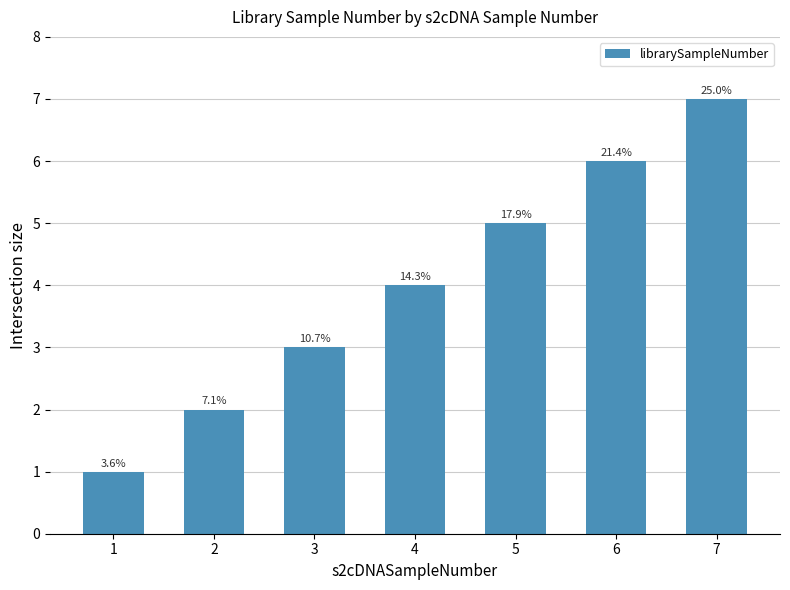

Are the bars horizontal?

No